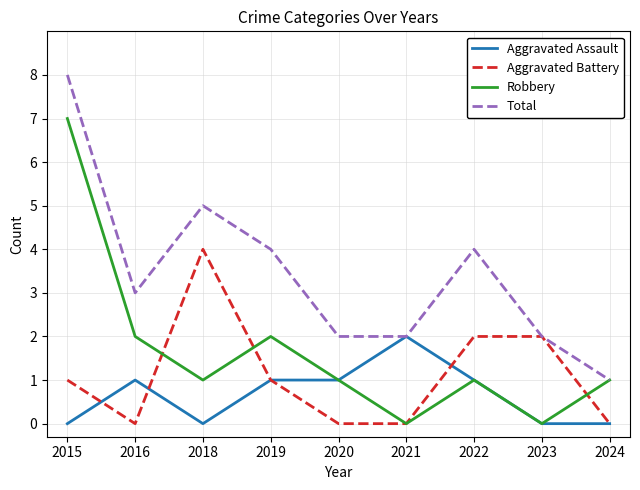

What is the difference between the maximum and minimum values in the Total series?

7